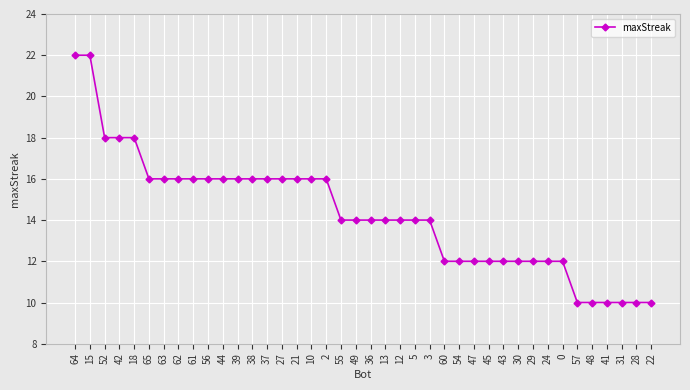

Reading left to right, transcribe all the data shown in this chart.

22	22	18	18	18	16	16	16	16	16	16	16	16	16	16	16	16	16	14	14	14	14	14	14	14	12	12	12	12	12	12	12	12	12	10	10	10	10	10	10